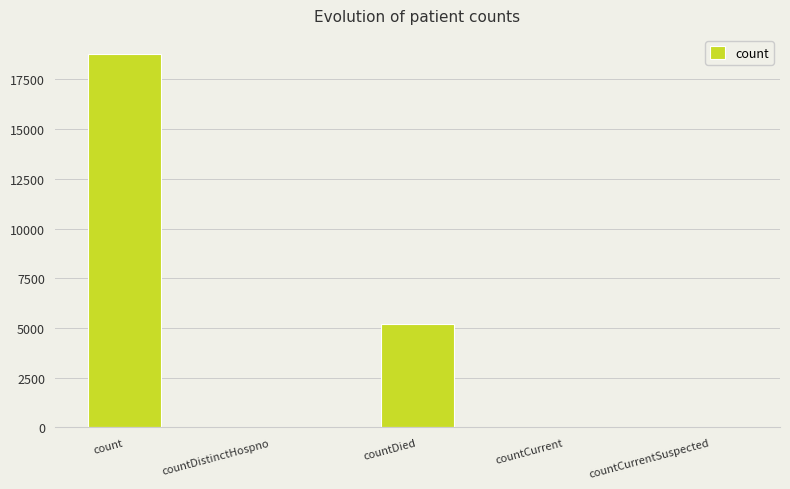

Are the bars grouped side by side (vs. stacked)?

No